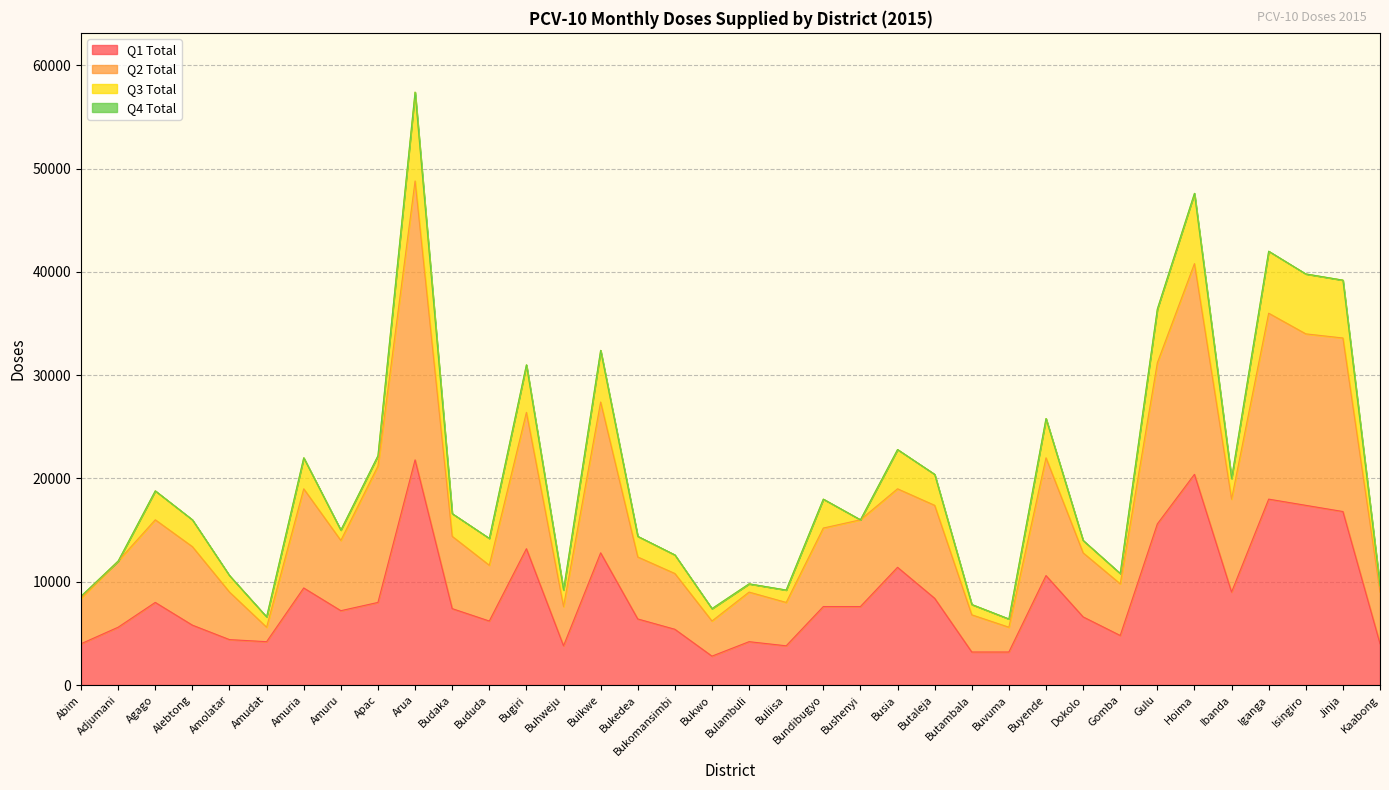

Between Jinja and Bukomansimbi, which is larger?

Jinja